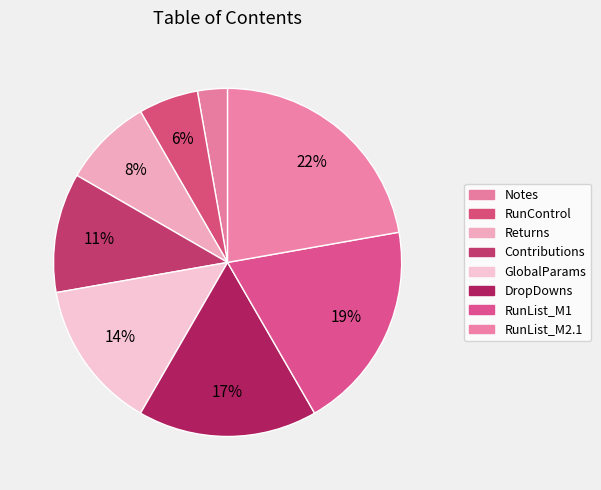

Between Contributions and RunControl, which is larger?

Contributions